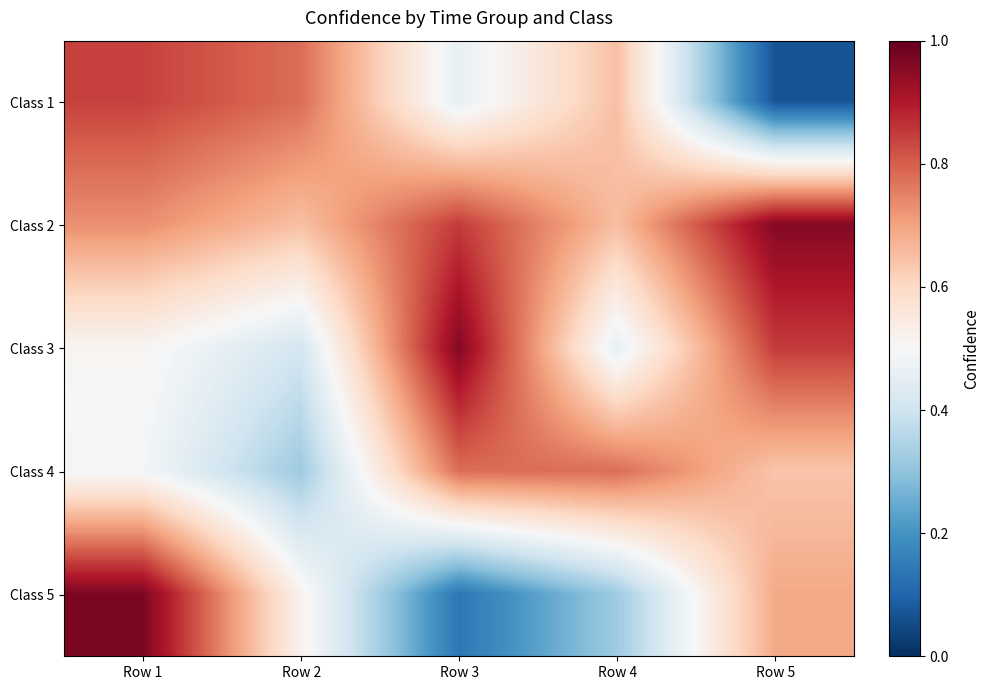

Rank the series at Row 2 from lowest to highest value.

Class 4, Class 3, Class 5, Class 2, Class 1